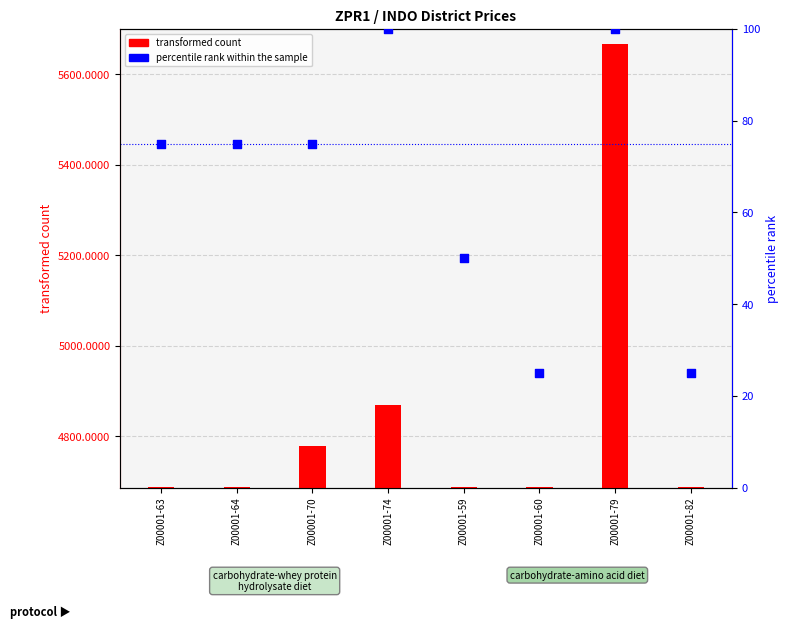

At how many categories does at least one series exceed 4056?

8